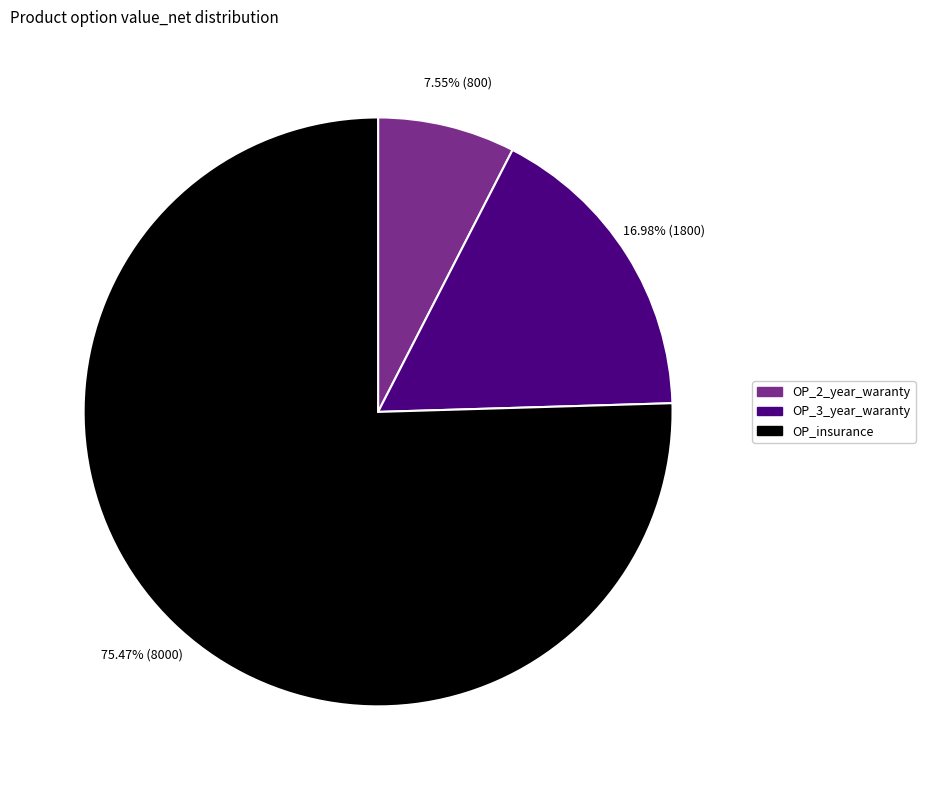

Is there any slice that represents more than half of the pie?

Yes